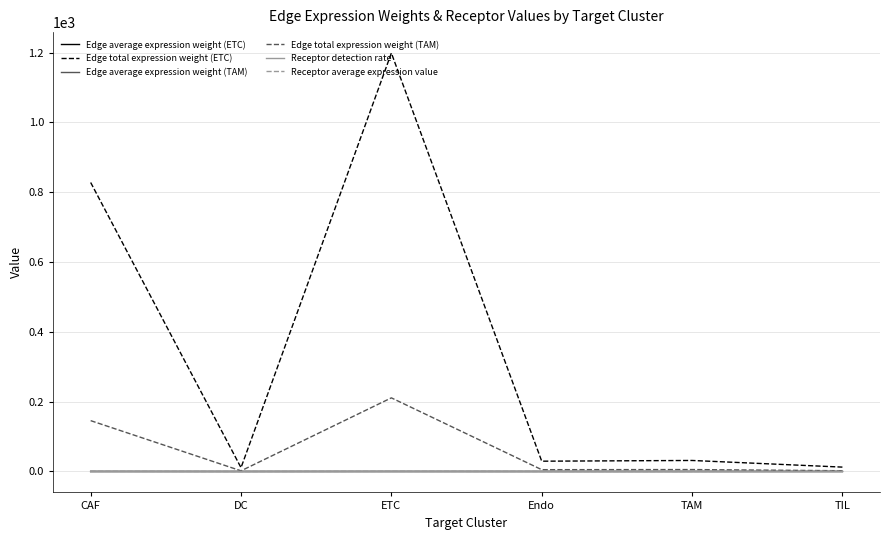

What is the spread (max minus min) of values at CAF?

828.0